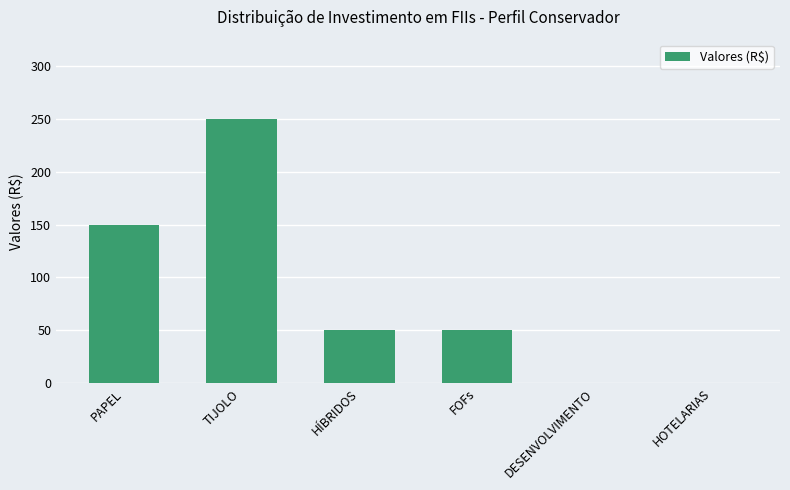

True or false: the data shows 50 at HÍBRIDOS.

True